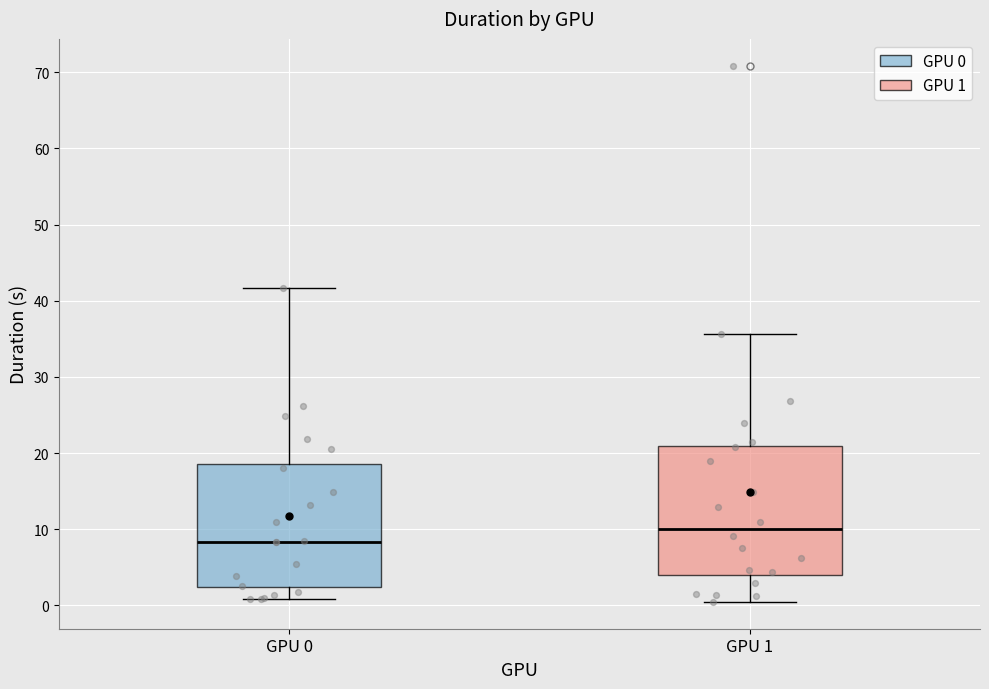

Reading left to right, transcribe this box plot: for each box, give where its median line is, the range the box spans, and where its two whiskers end, as read against the y-axis. The values are not printed on the chart, so give them approximately, as read against the axis.

GPU 0: median 8, box 2 to 19, whiskers 1 to 42
GPU 1: median 10, box 4 to 21, whiskers 0 to 36